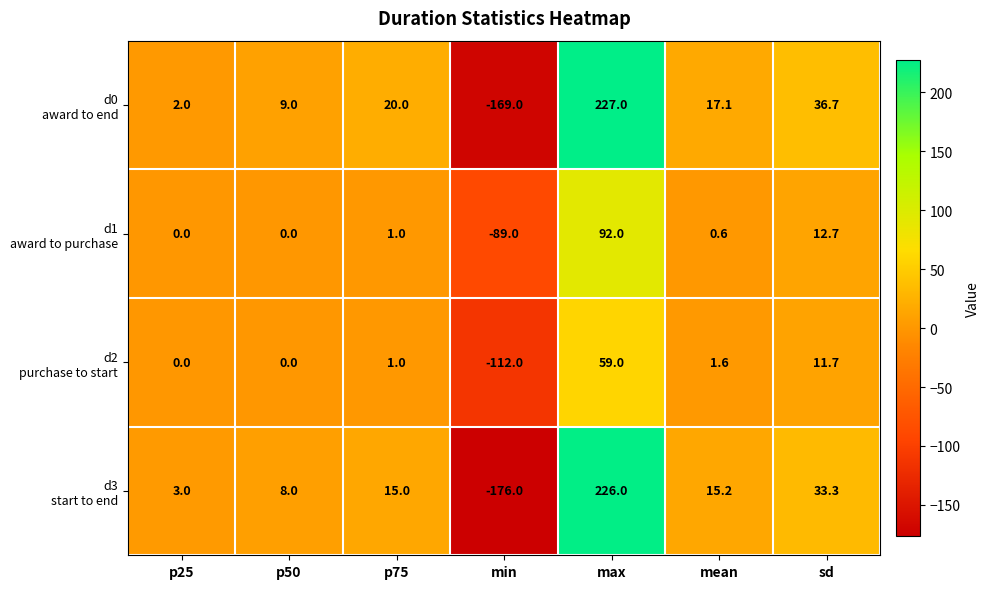

How many distinct data groups are displayed?

4